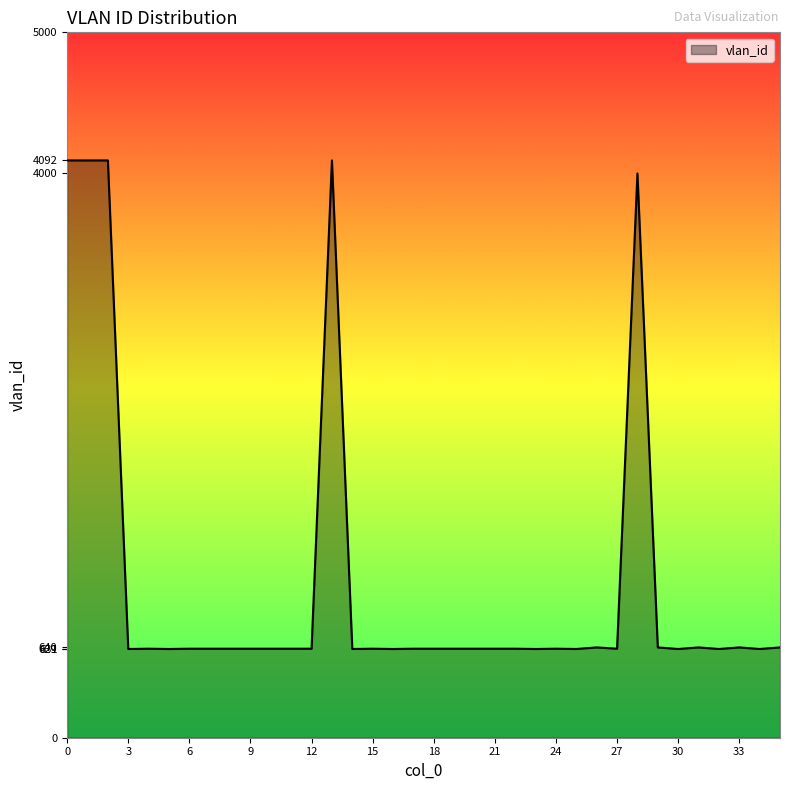

What is the difference between the maximum and minimum values?

3463